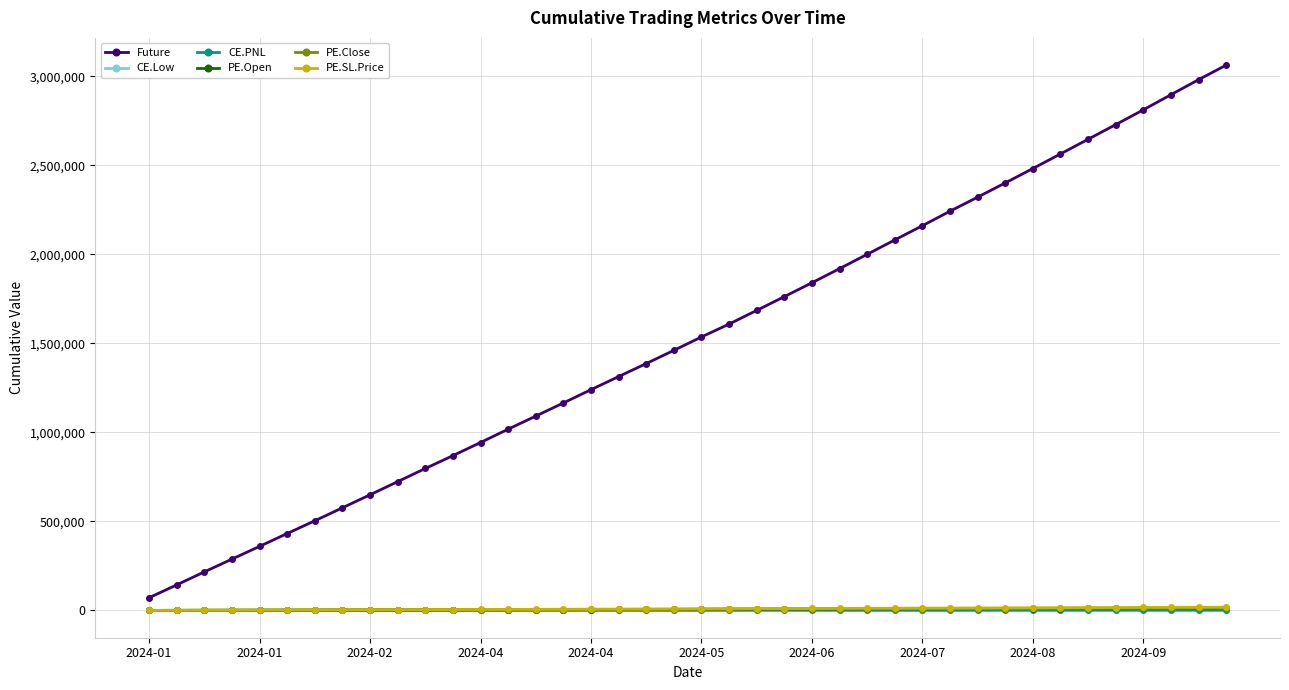

How many data points in CE.PNL are less than 575?

20